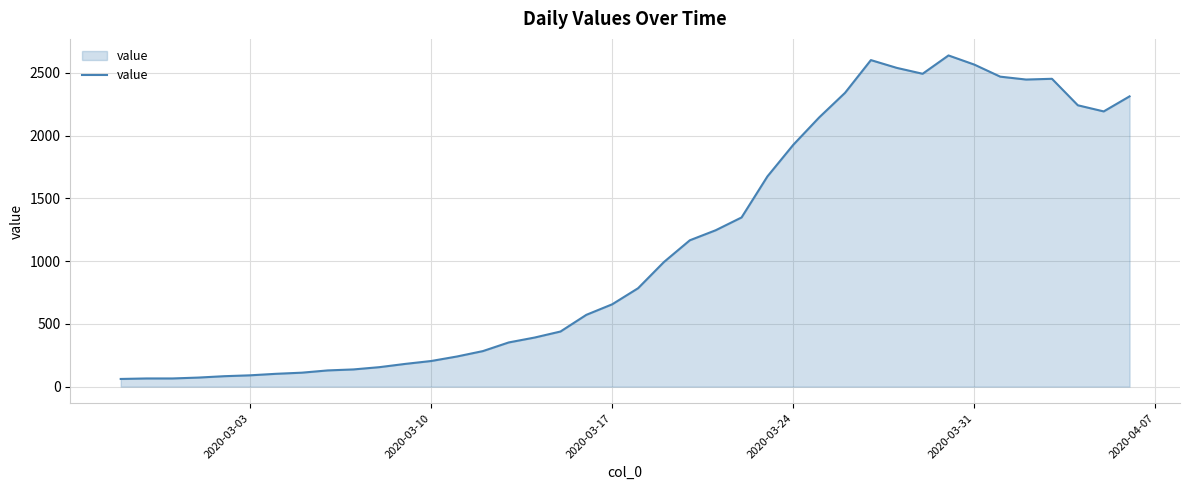

What is the maximum value shown in the chart?

2639